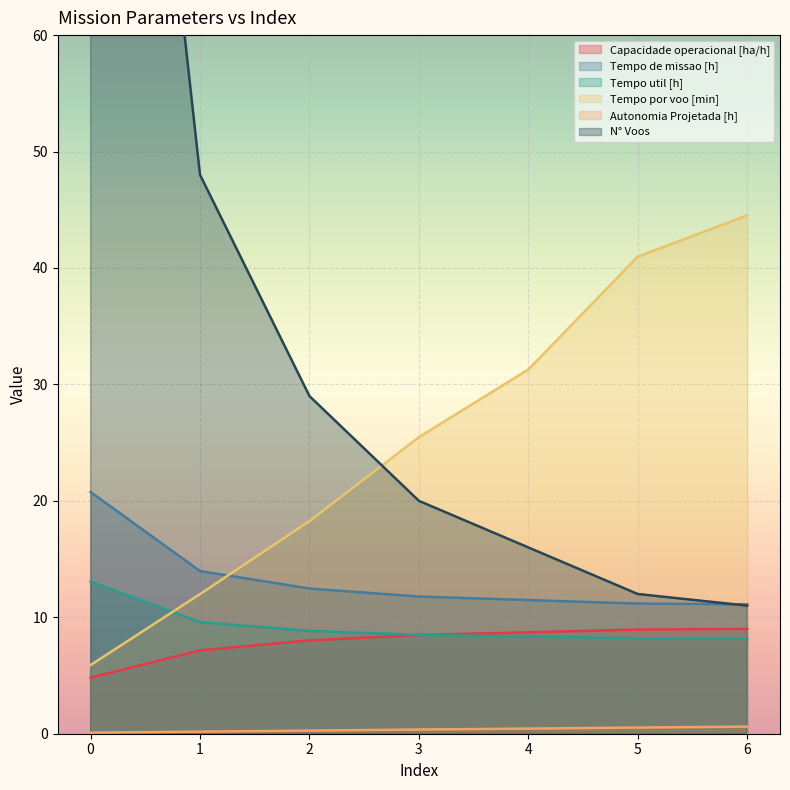

What are all the series names shown in the legend?

Capacidade operacional [ha/h], Tempo de missao [h], Tempo util [h], Tempo por voo [min], Autonomia Projetada [h], N° Voos